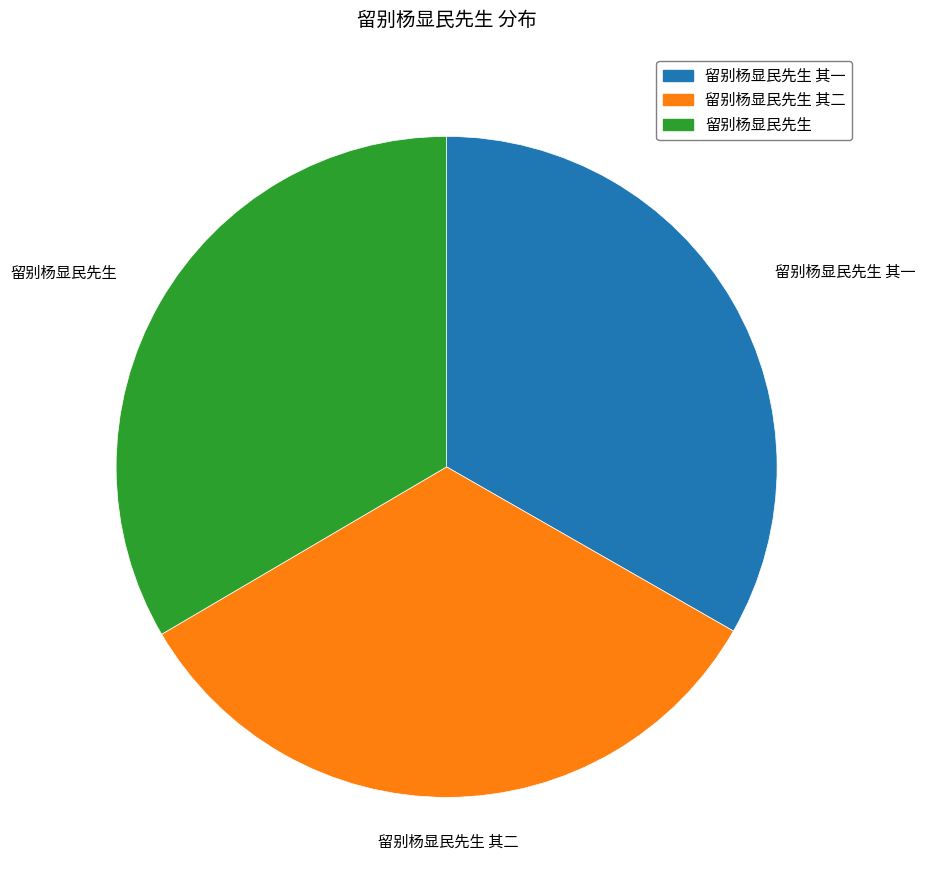

What is the ratio of the value at 留别杨显民先生 to the value at 留别杨显民先生 其二?

1.0